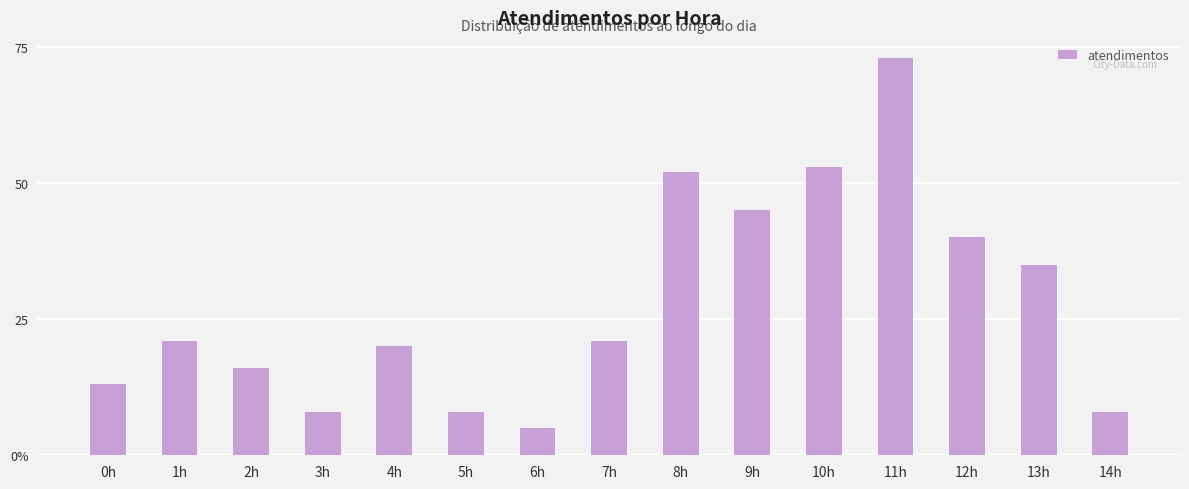

Are the bars horizontal?

No